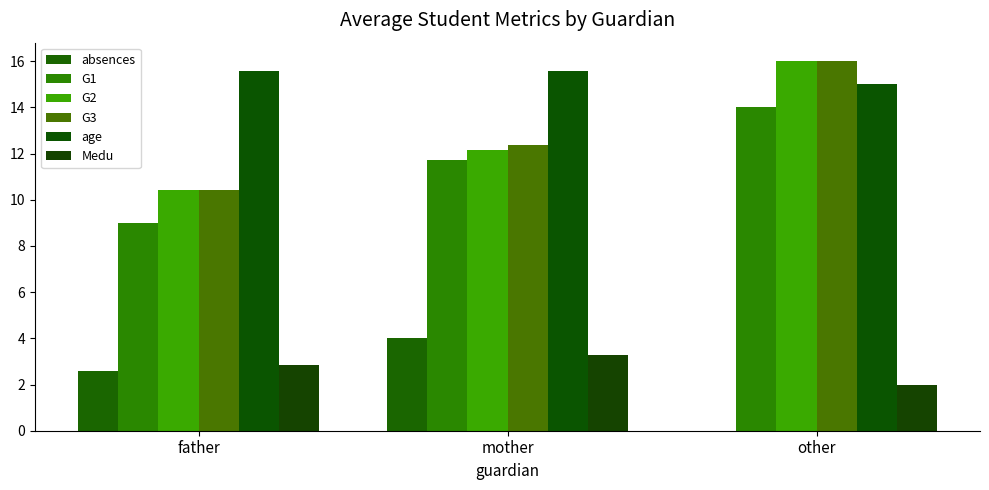

How many data points does each series have?

3